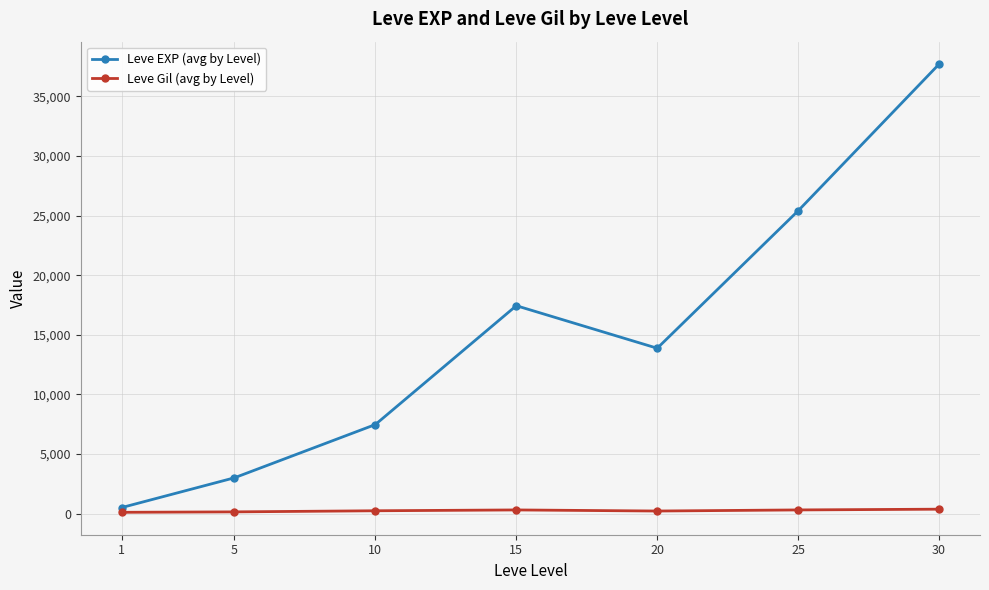

Does the chart display data point markers on the line(s)?

Yes